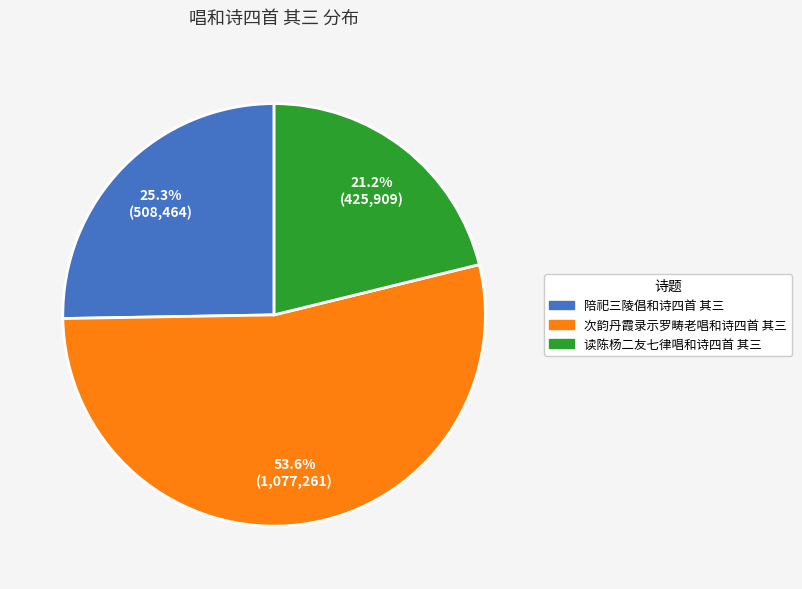

Is there a majority slice in this chart?

Yes